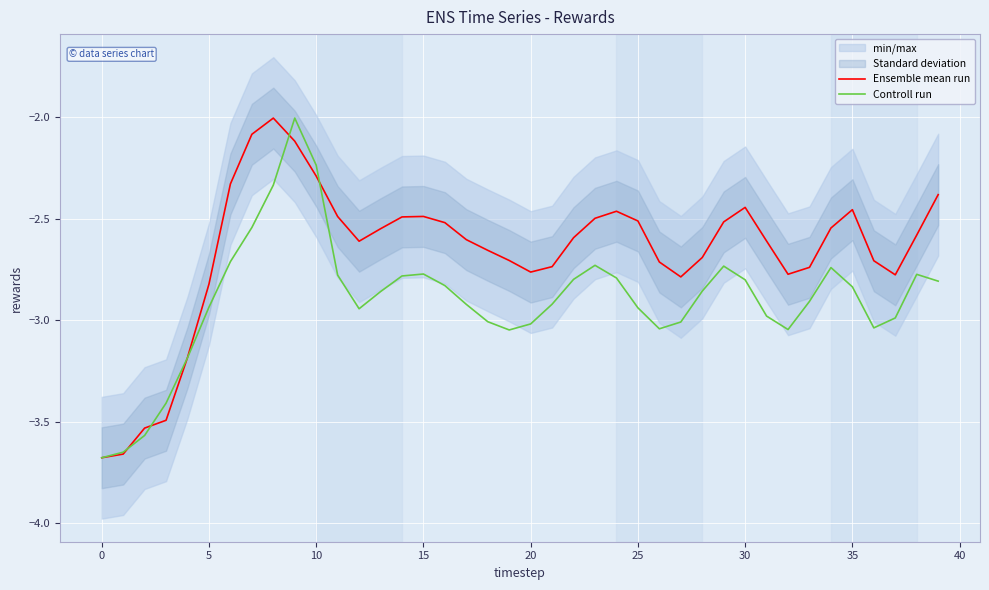

True or false: Controll run and Ensemble mean run intersect in this chart.

True